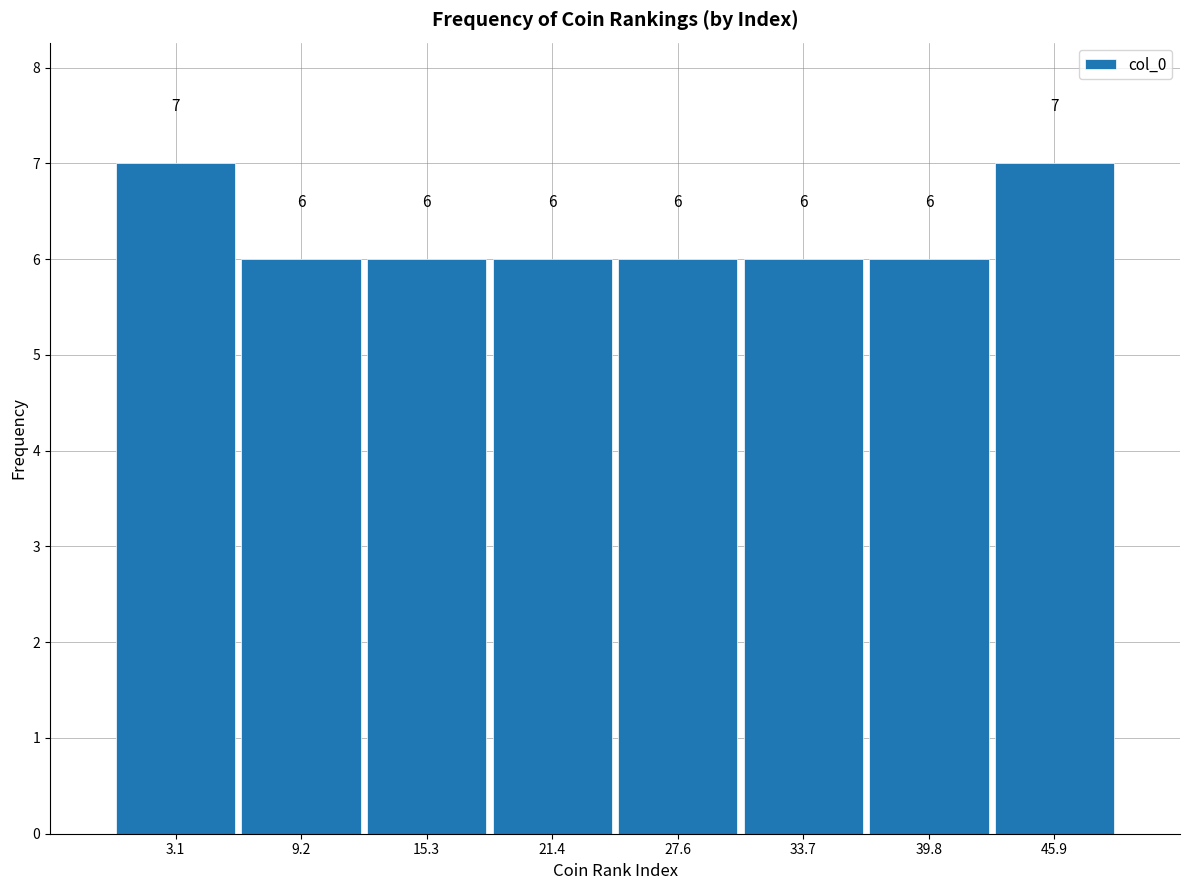

What is the height of the bar covering 0 to 6 on the x-axis? The bar edges are not printed on the chart, so give them approximately, as read against the axis.

7